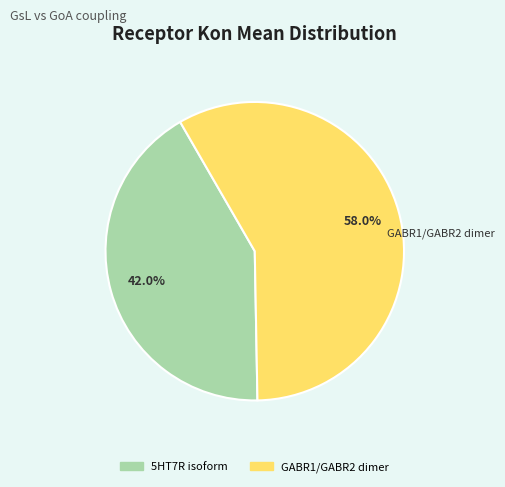

How many segments does this pie chart have?

2